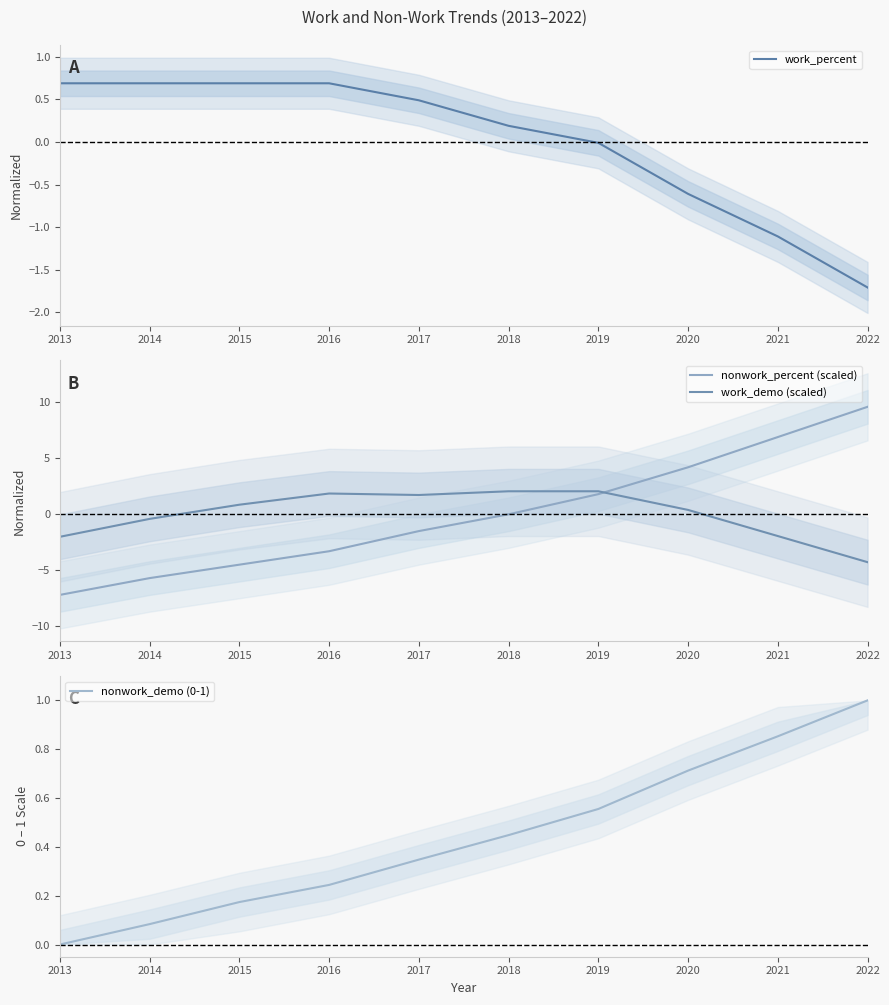

Between 2019 and 2022, which is larger?

2019